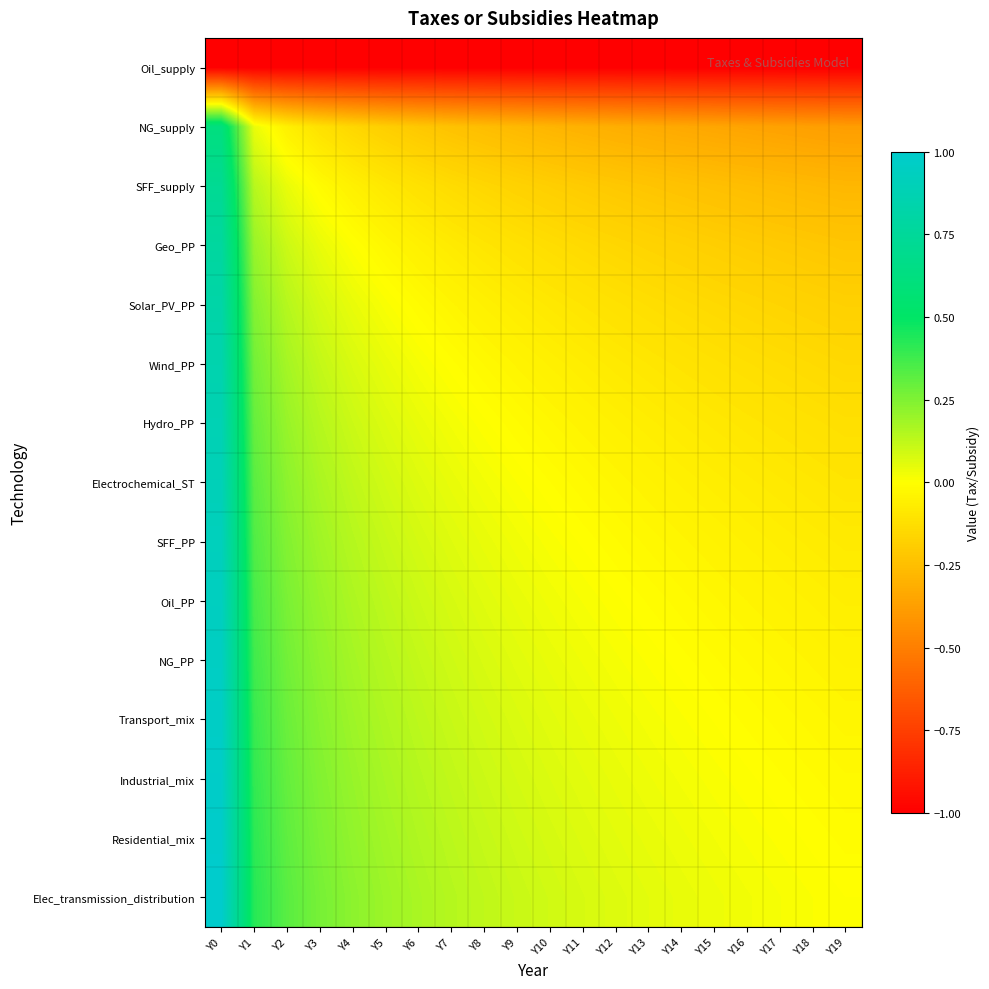

Which series has the largest total across all categories?

Elec_transmission_distribution